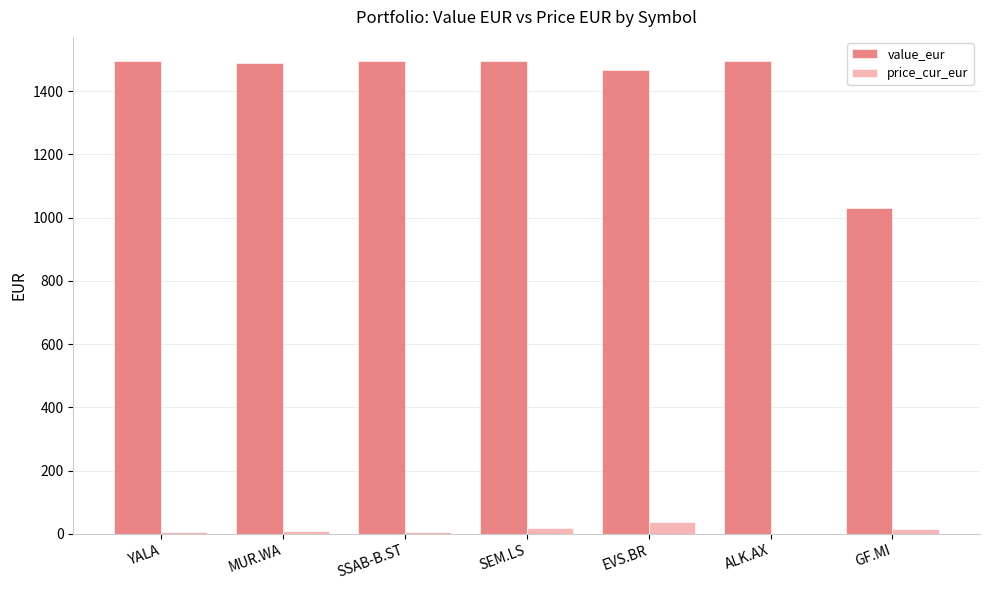

Which series has the largest range (max minus min)?

value_eur